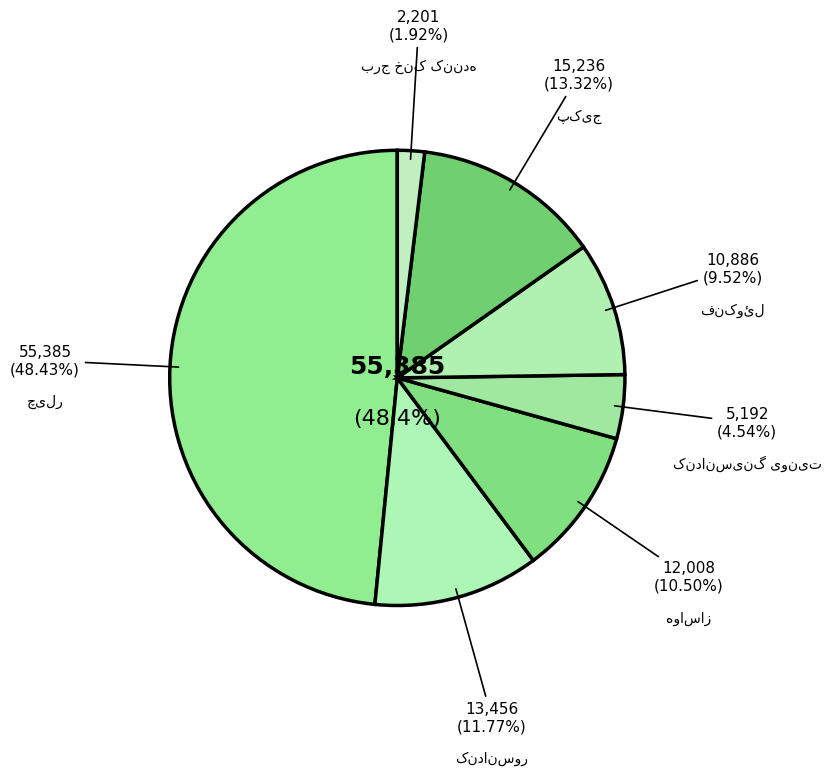

How many segments does this pie chart have?

7